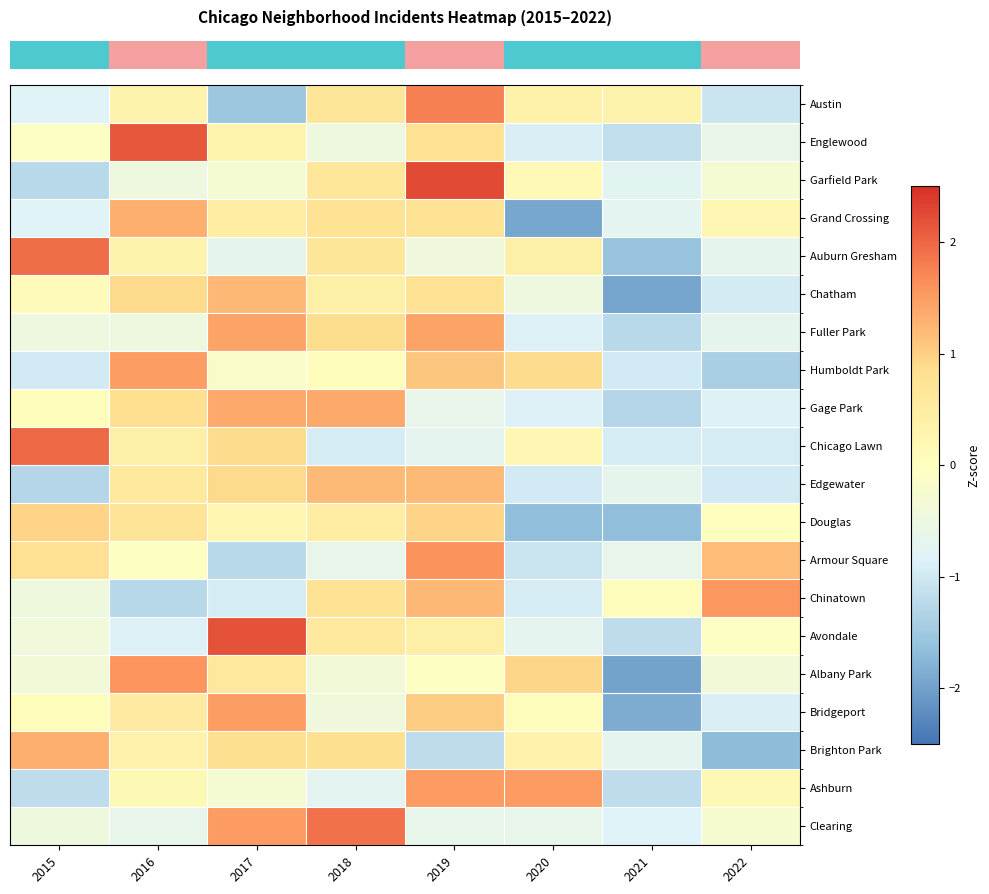

Reading left to right, what are all the values shown in this chart?

row_0: 2015=-0.8	2016=0.3	2017=-1.5	2018=0.7	2019=1.8	2020=0.4	2021=0.3	2022=-1.1
row_1: 2015=-0.1	2016=2.1	2017=0.3	2018=-0.5	2019=0.8	2020=-0.9	2021=-1.2	2022=-0.6
row_2: 2015=-1.2	2016=-0.5	2017=-0.3	2018=0.6	2019=2.3	2020=0.1	2021=-0.7	2022=-0.3
row_3: 2015=-0.8	2016=1.3	2017=0.5	2018=0.7	2019=0.7	2020=-1.9	2021=-0.7	2022=0.2
row_4: 2015=1.9	2016=0.3	2017=-0.6	2018=0.6	2019=-0.4	2020=0.4	2021=-1.6	2022=-0.6
row_5: 2015=0.1	2016=0.9	2017=1.2	2018=0.4	2019=0.8	2020=-0.5	2021=-2.0	2022=-0.9
row_6: 2015=-0.5	2016=-0.5	2017=1.4	2018=0.9	2019=1.4	2020=-0.9	2021=-1.2	2022=-0.7
row_7: 2015=-1.0	2016=1.5	2017=-0.2	2018=0.1	2019=1.1	2020=0.9	2021=-1.0	2022=-1.4
row_8: 2015=0.0	2016=0.8	2017=1.4	2018=1.4	2019=-0.6	2020=-0.8	2021=-1.3	2022=-0.8
row_9: 2015=2.0	2016=0.4	2017=0.9	2018=-0.9	2019=-0.7	2020=0.2	2021=-0.9	2022=-0.9
row_10: 2015=-1.3	2016=0.6	2017=0.9	2018=1.2	2019=1.2	2020=-1.0	2021=-0.7	2022=-1.0
row_11: 2015=0.9	2016=0.7	2017=0.2	2018=0.5	2019=0.9	2020=-1.6	2021=-1.6	2022=0.0
row_12: 2015=0.8	2016=-0.0	2017=-1.2	2018=-0.6	2019=1.6	2020=-1.0	2021=-0.6	2022=1.2
row_13: 2015=-0.4	2016=-1.3	2017=-0.9	2018=0.7	2019=1.2	2020=-0.9	2021=0.1	2022=1.6
row_14: 2015=-0.4	2016=-0.9	2017=2.2	2018=0.6	2019=0.4	2020=-0.7	2021=-1.2	2022=-0.1
row_15: 2015=-0.4	2016=1.6	2017=0.6	2018=-0.4	2019=-0.0	2020=0.9	2021=-2.0	2022=-0.4
row_16: 2015=0.1	2016=0.5	2017=1.5	2018=-0.4	2019=1.0	2020=0.1	2021=-1.9	2022=-0.9
row_17: 2015=1.3	2016=0.3	2017=0.8	2018=0.8	2019=-1.2	2020=0.3	2021=-0.7	2022=-1.7
row_18: 2015=-1.2	2016=0.2	2017=-0.3	2018=-0.7	2019=1.5	2020=1.5	2021=-1.2	2022=0.2
row_19: 2015=-0.4	2016=-0.6	2017=1.5	2018=1.9	2019=-0.6	2020=-0.6	2021=-0.8	2022=-0.2